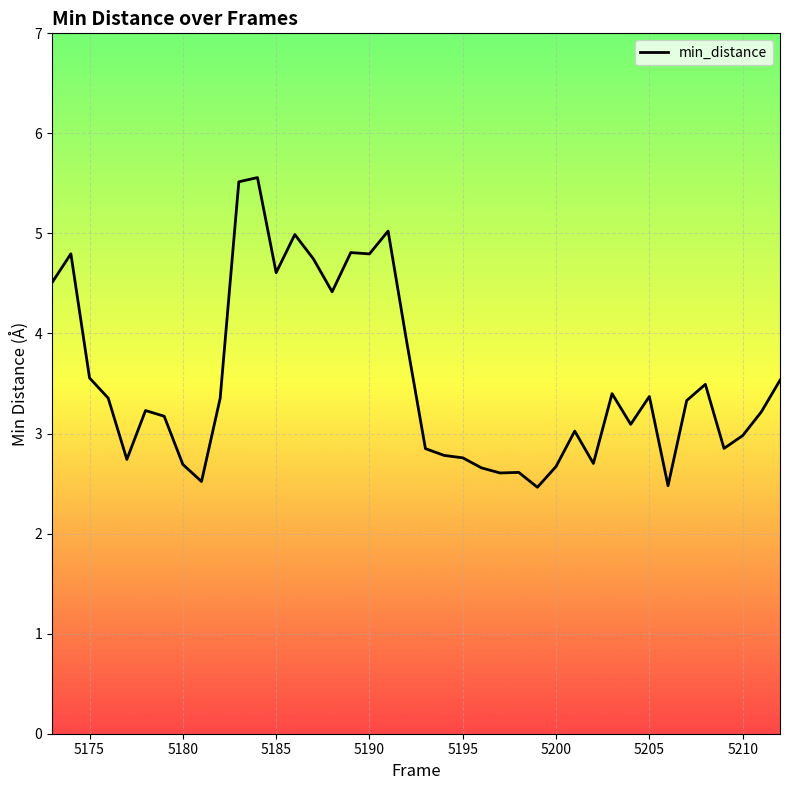

What is the difference between the maximum and minimum values?

3.1